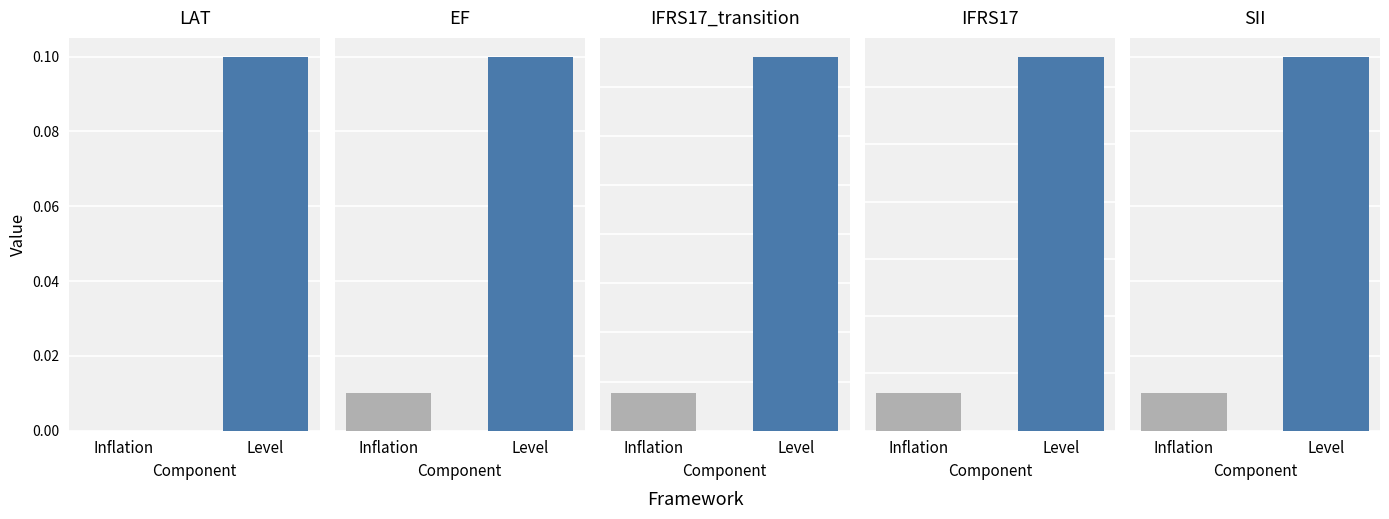

How many bars are there in total?

10